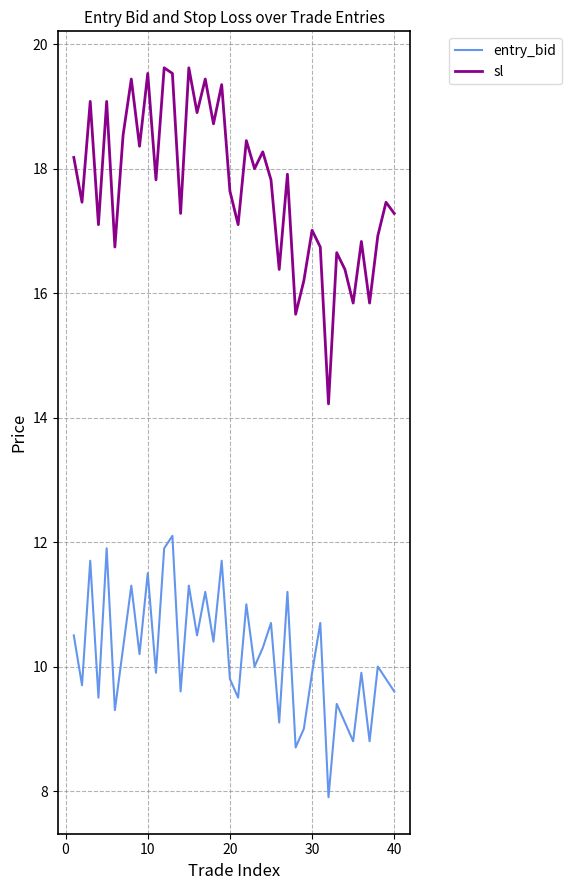

Which series has the largest range (max minus min)?

sl